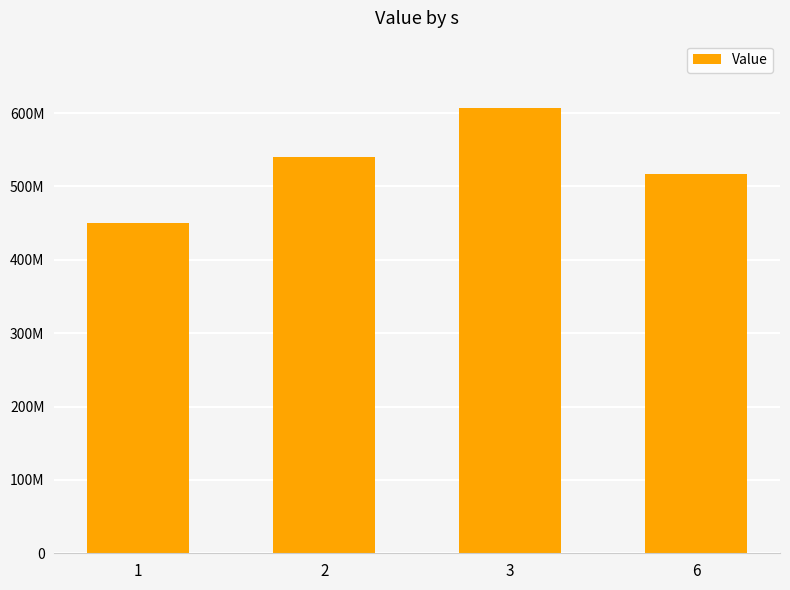

Rank the categories by value from lowest to highest.

1, 6, 2, 3